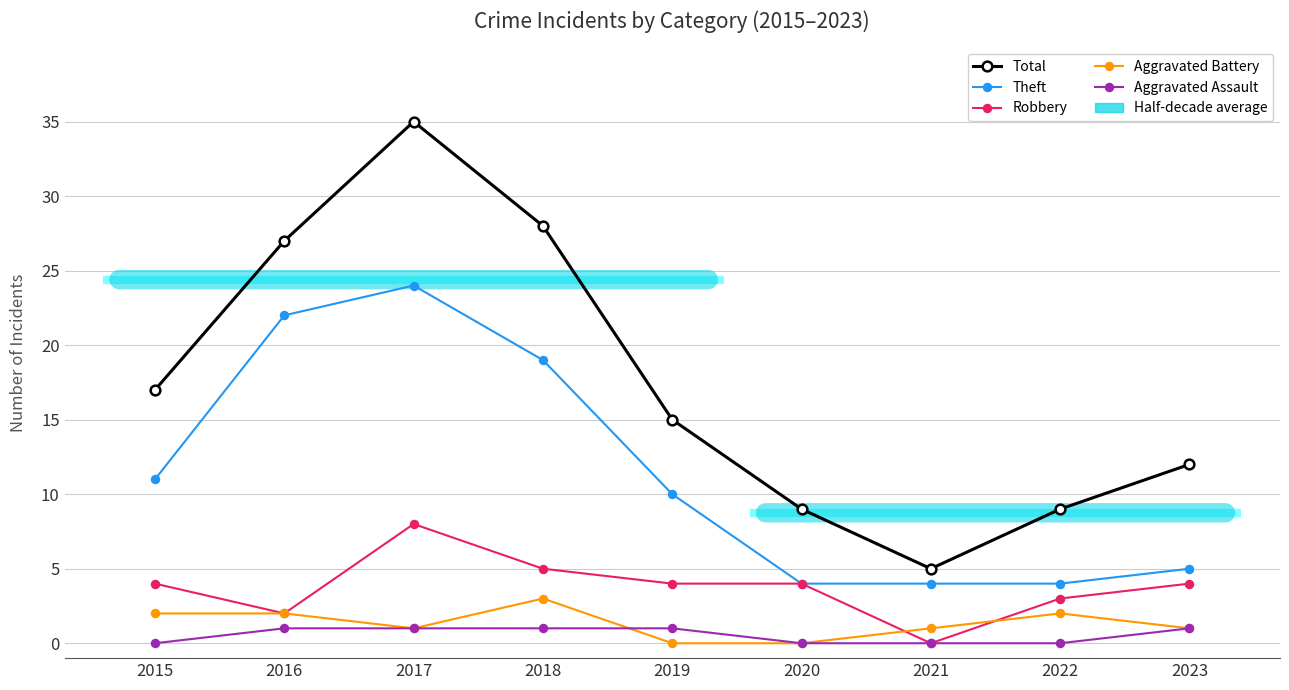

What is the difference between the maximum and minimum values in the Theft series?

20